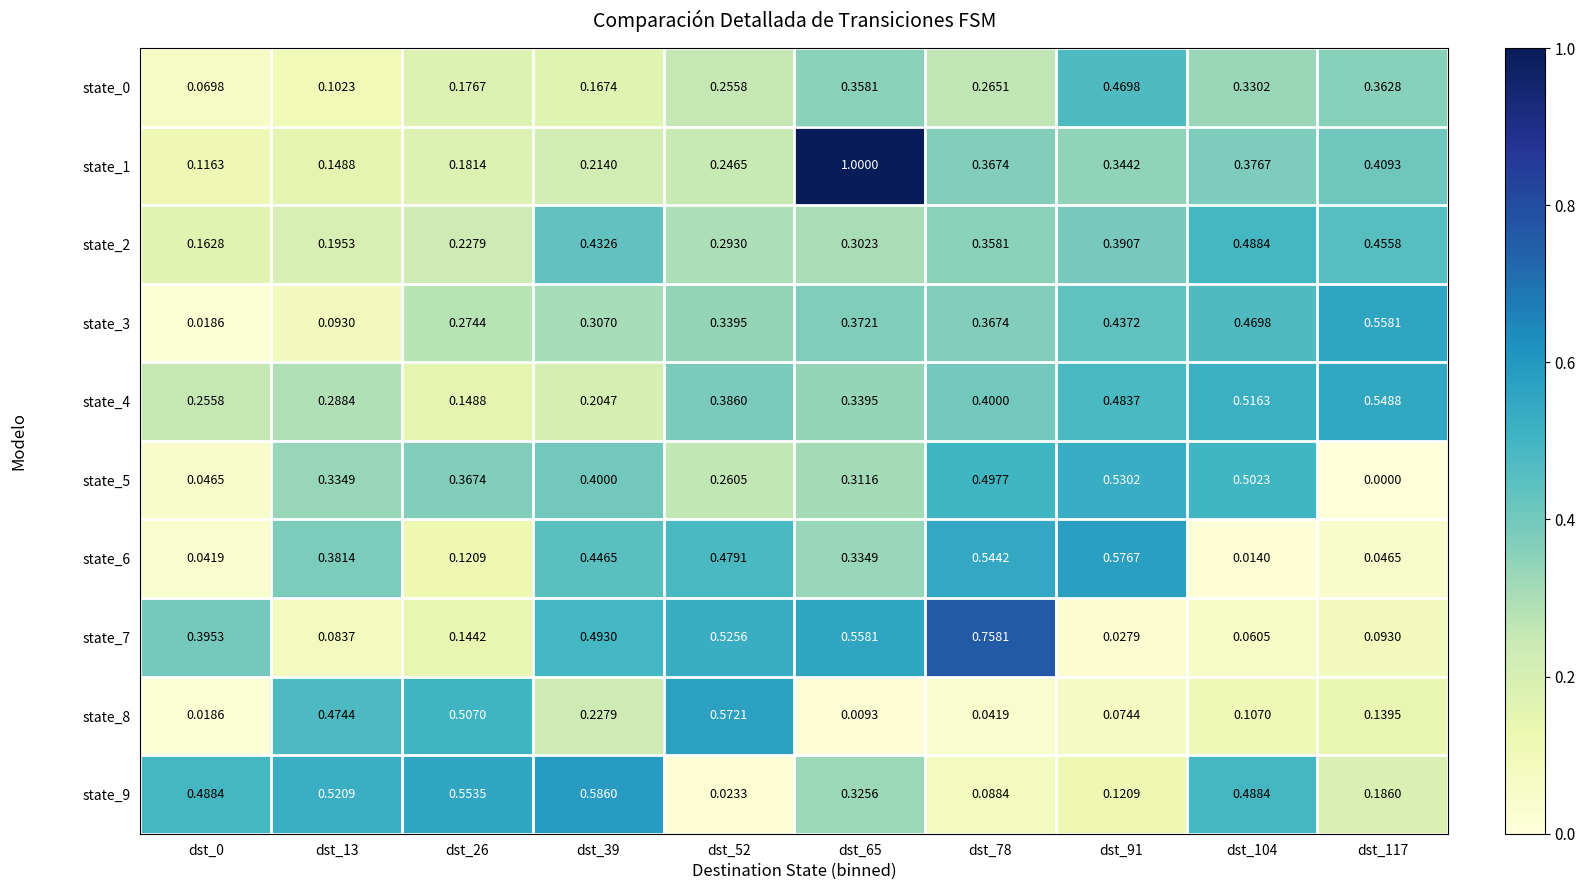

Count the number of categories in the chart.

10